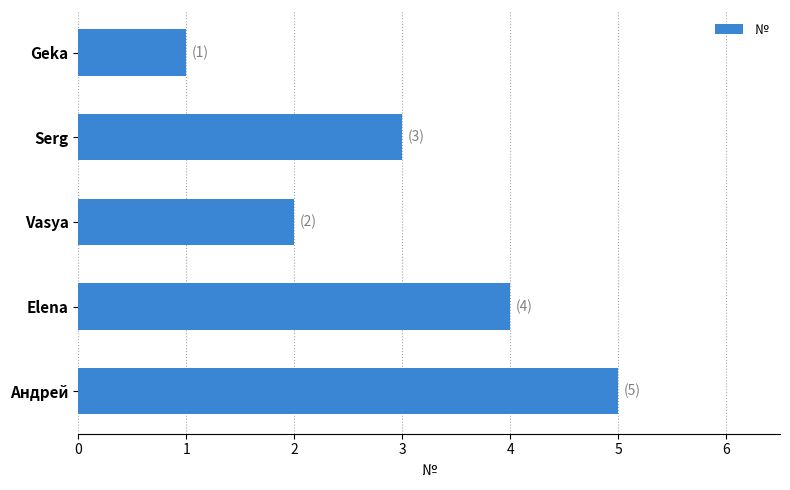

Are the bars horizontal?

Yes